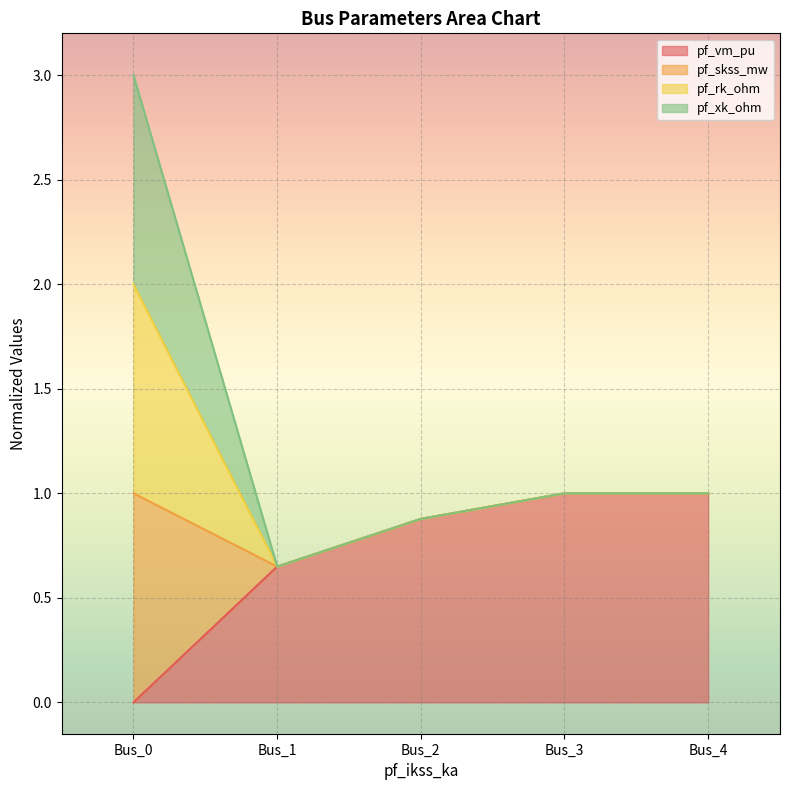

At which label does pf_skss_mw reach its minimum?

Bus_1